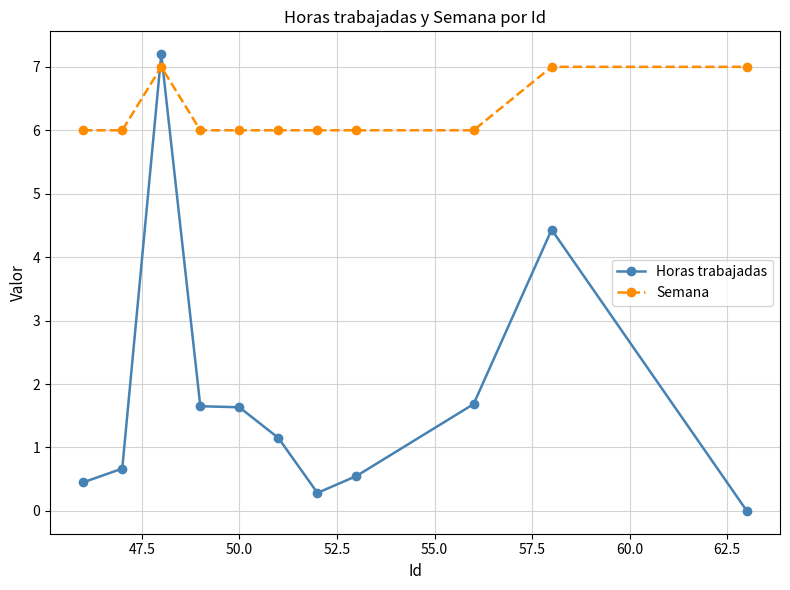

What is the maximum value for Horas trabajadas?

7.2